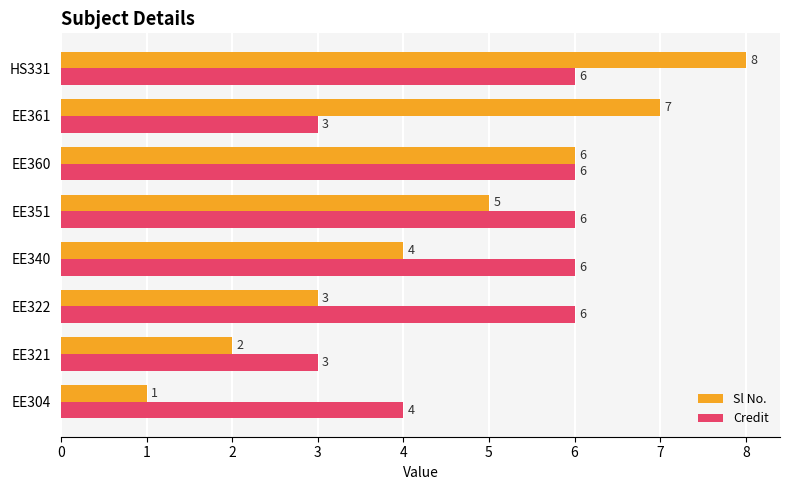

Which category has the highest value across all series?

HS331